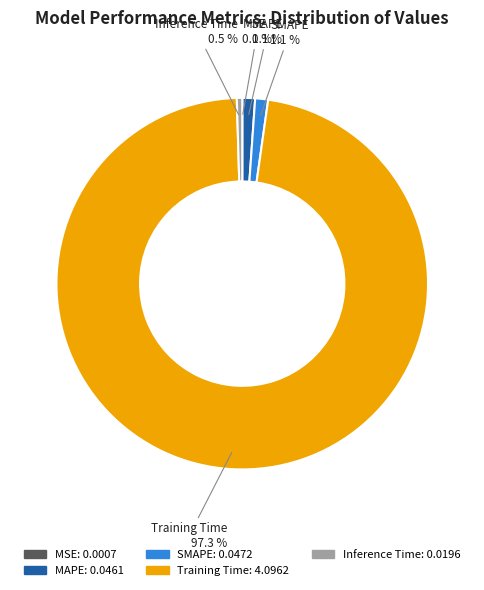

What is the majority slice?

Training Time